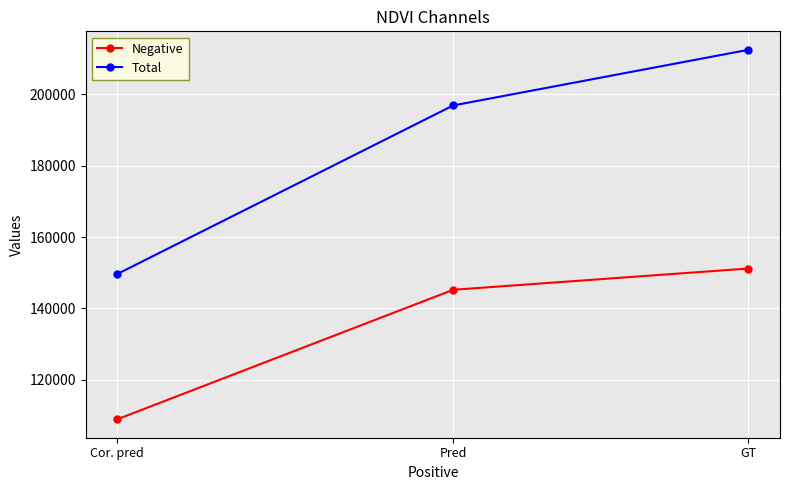

The value of Negative at GT is 61850. True or false?

False